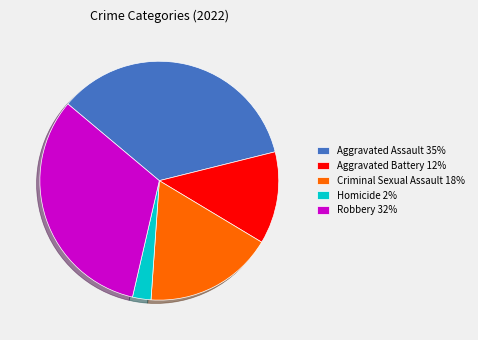

Count the number of slices in the pie.

5